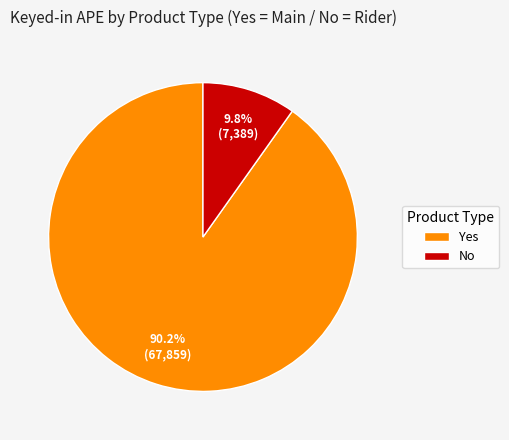

To the nearest percent, what is the difference between the largest and smallest slice percentages?

80%